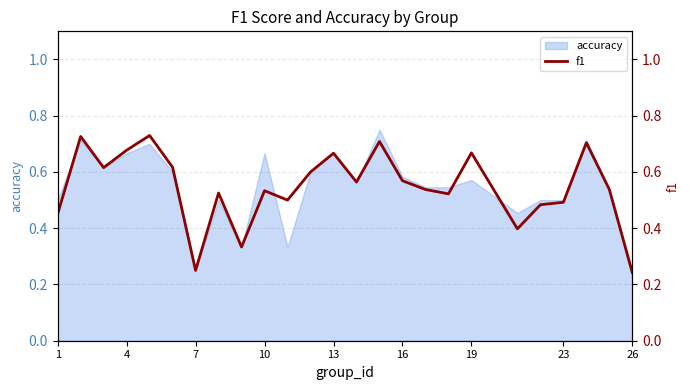

At which label is accuracy closest to 0?

26